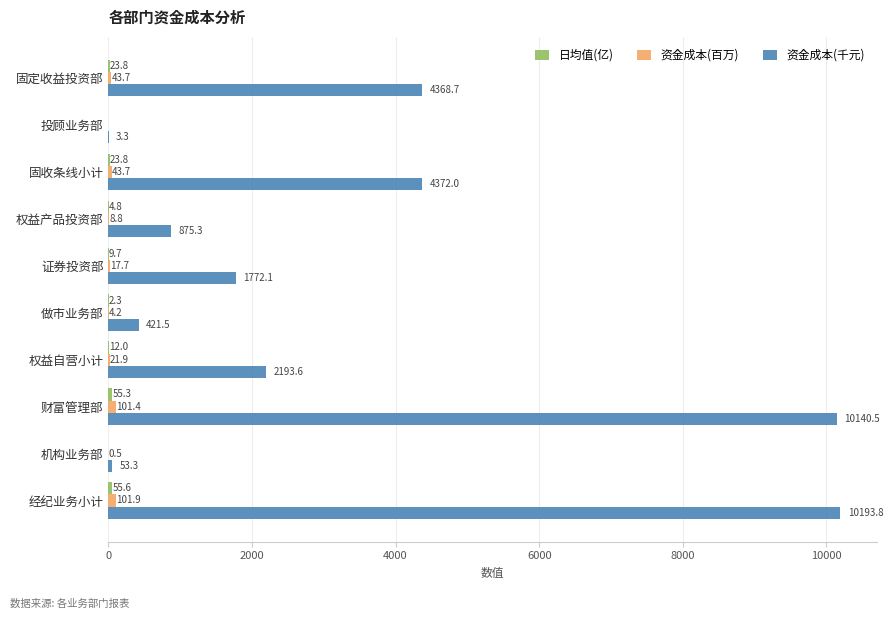

How many values in the 资金成本(千元) series exceed 2193?

5